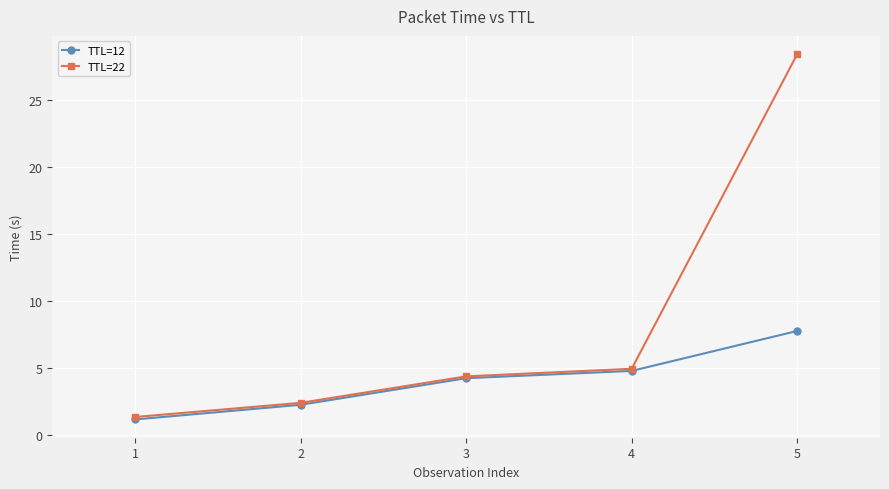

Which series has the largest range (max minus min)?

TTL=22